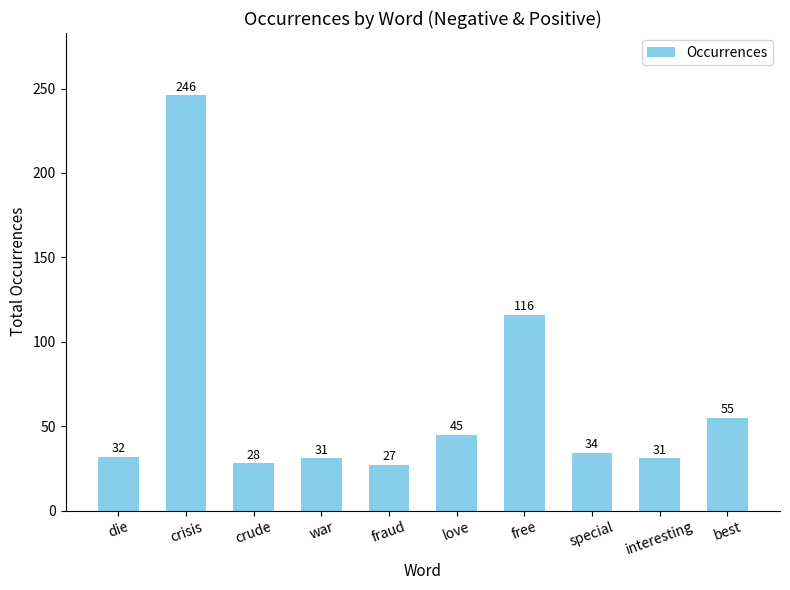

Which category has the highest value across all series?

crisis